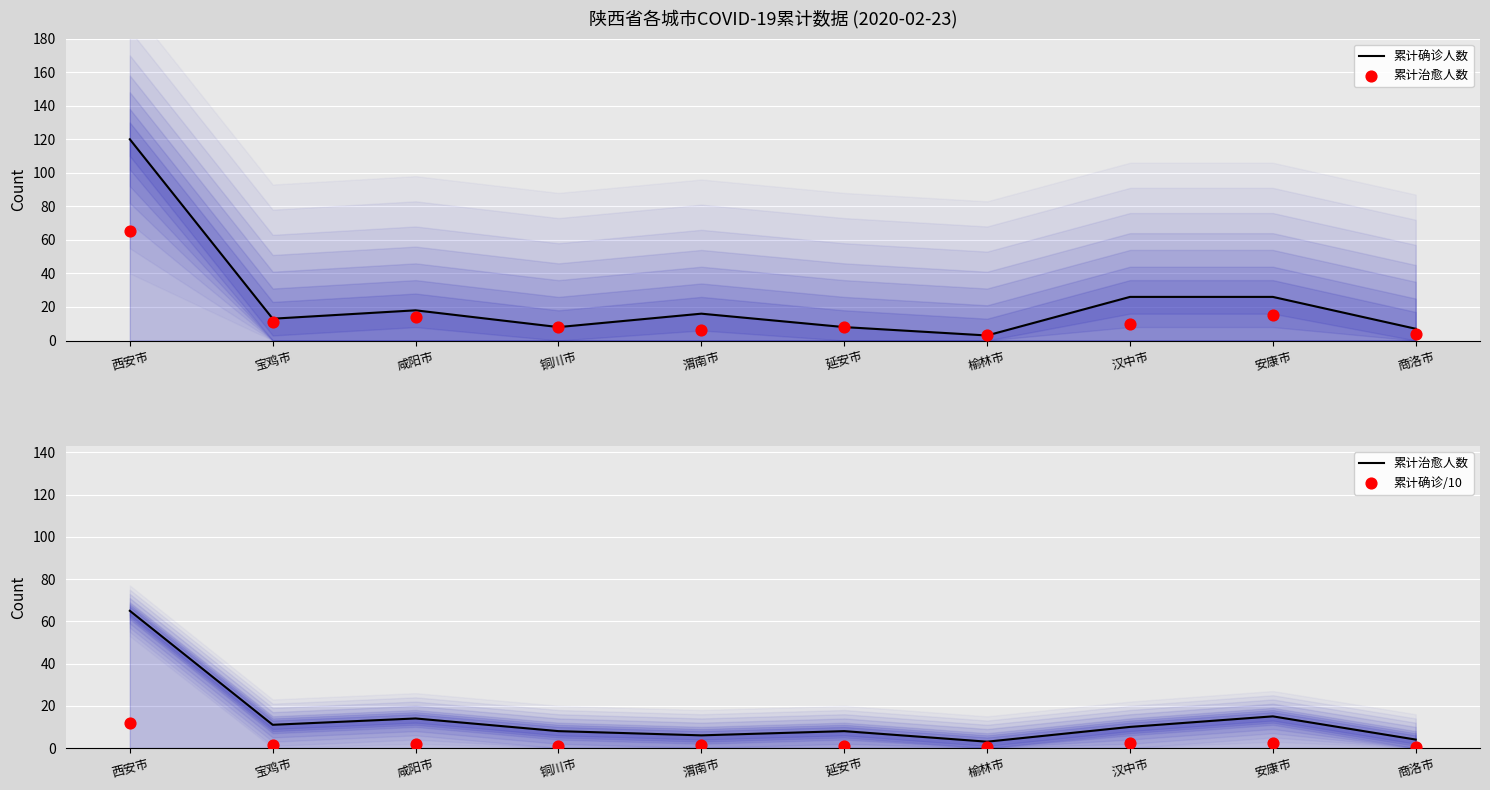

Is the value of 累计确诊/10 at 商洛市 greater than the value of 累计治愈人数 at 榆林市?

No